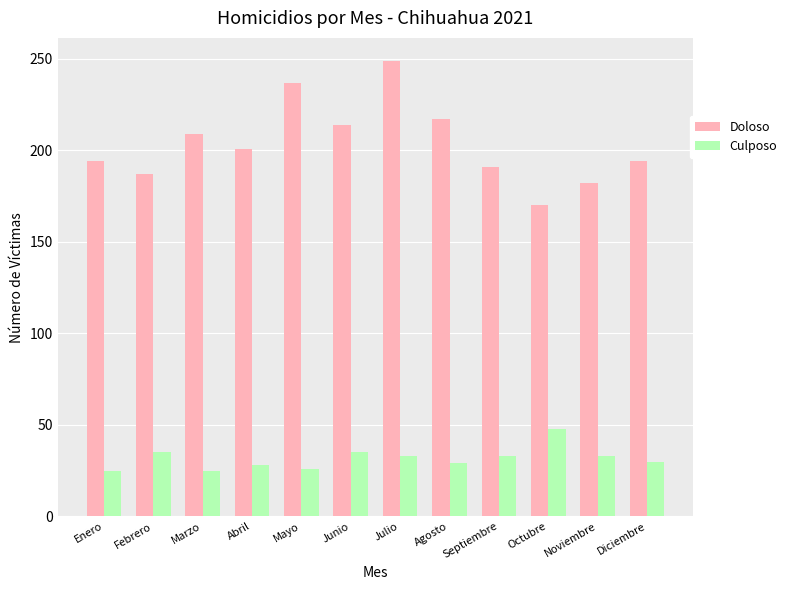

What are all the series names shown in the legend?

Doloso, Culposo